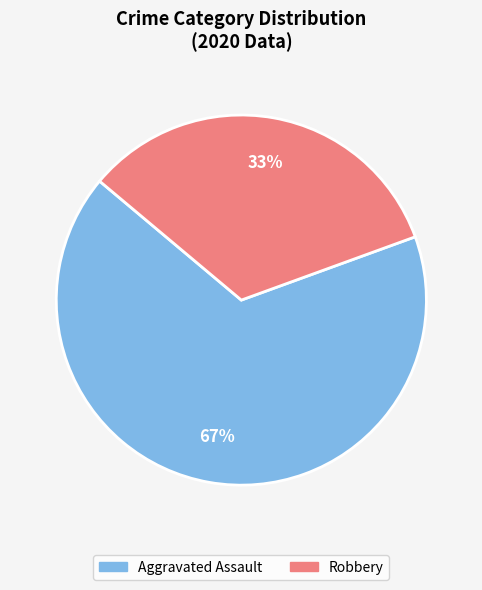

Which category has the smallest portion of the pie?

Robbery